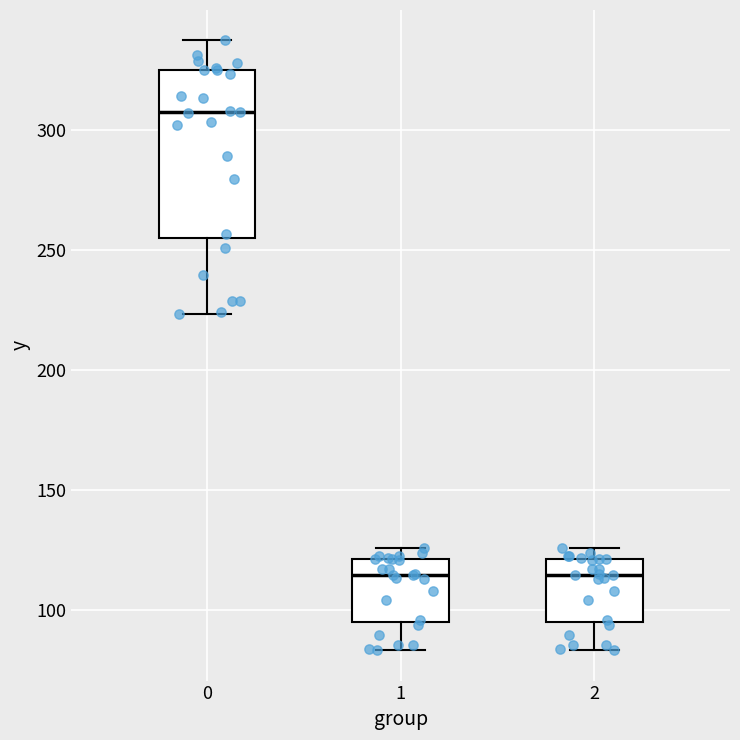

Where is the upper edge of the box at x = 1 on the y-axis? The values are not printed on the chart, so give them approximately, as read against the axis.

120